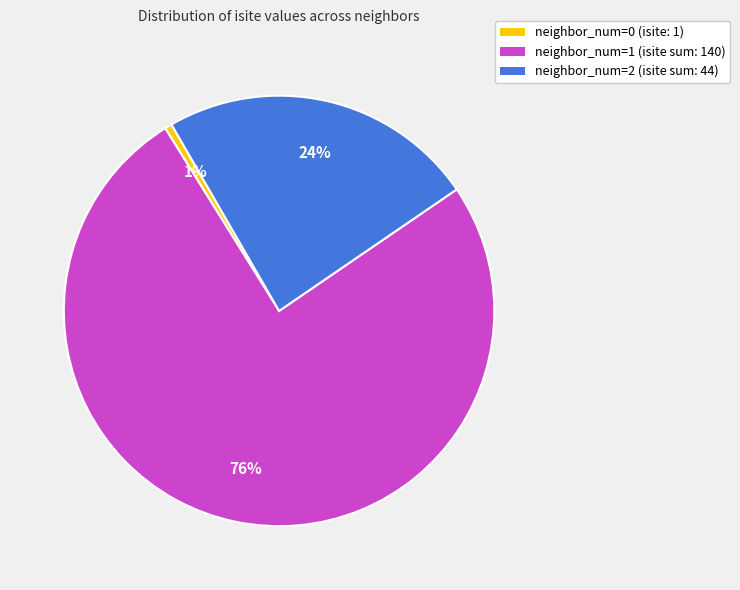

How many slices are in this pie chart?

3